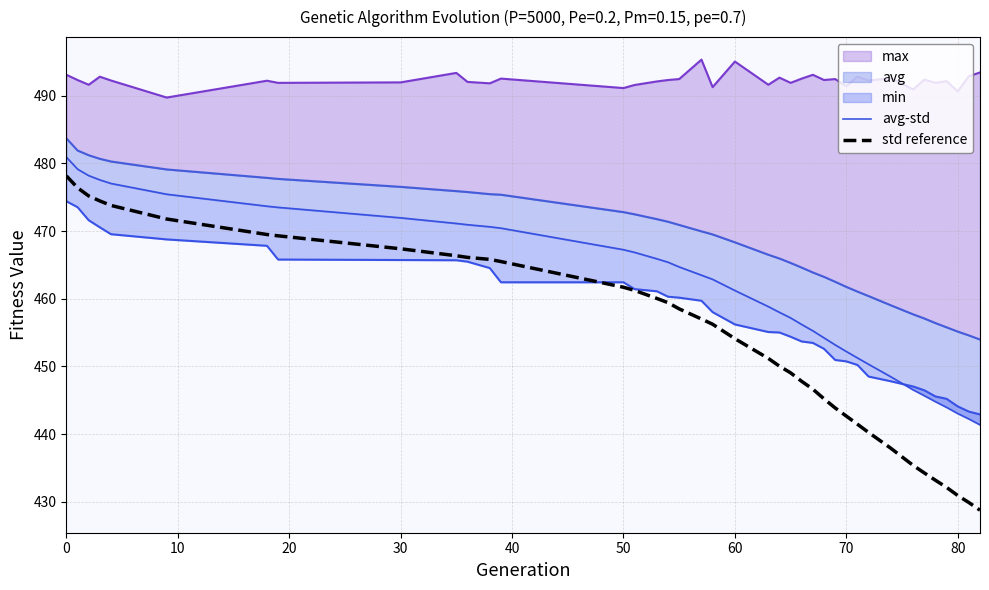

What is the lowest value of the std reference series?

428.8